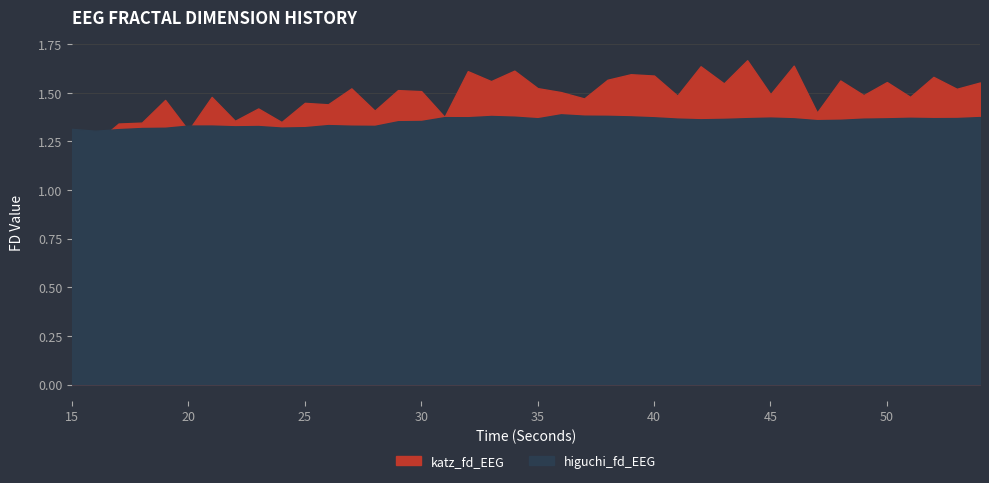

What is the lowest value of the katz_fd_EEG series?

1.2